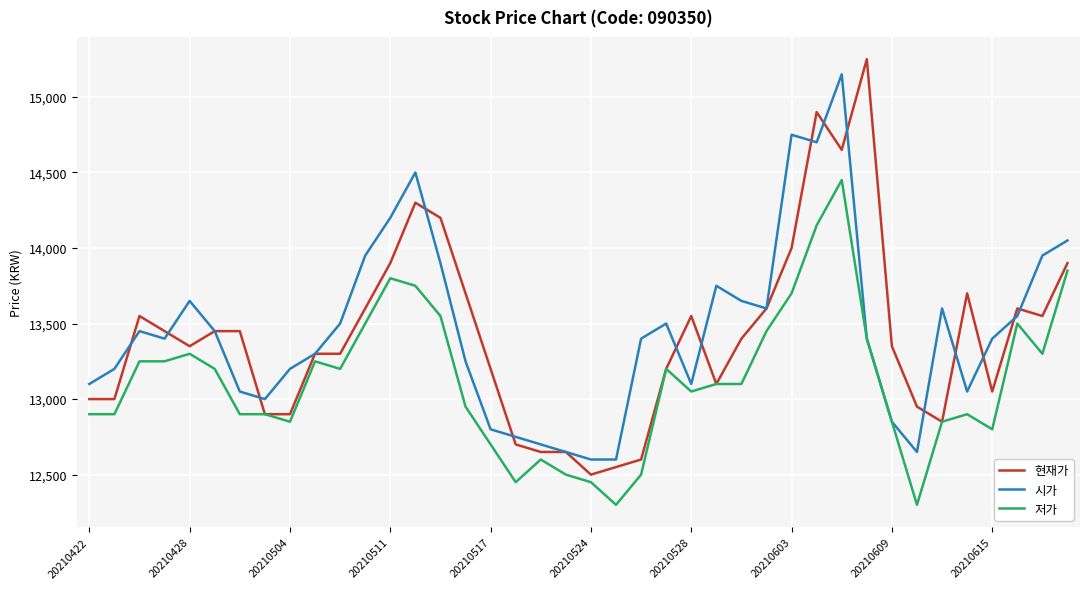

Which series has the largest range (max minus min)?

현재가